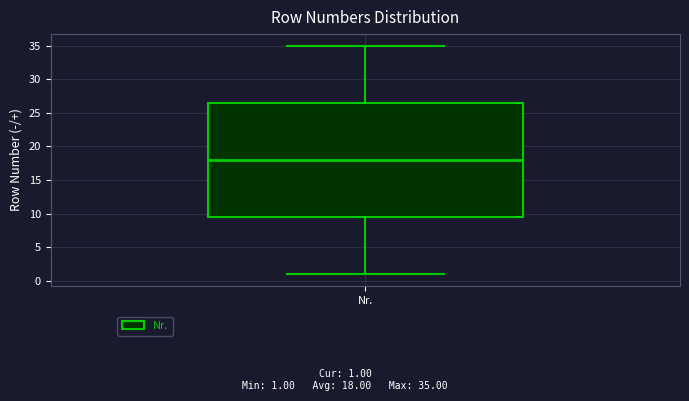

Transcribe this box plot: give where the median line is, the range the box spans, and where the two whiskers end, as read against the y-axis. The values are not printed on the chart, so give them approximately, as read against the axis.

median 18.0, box 9.5 to 26.5, whiskers 1.0 to 35.0